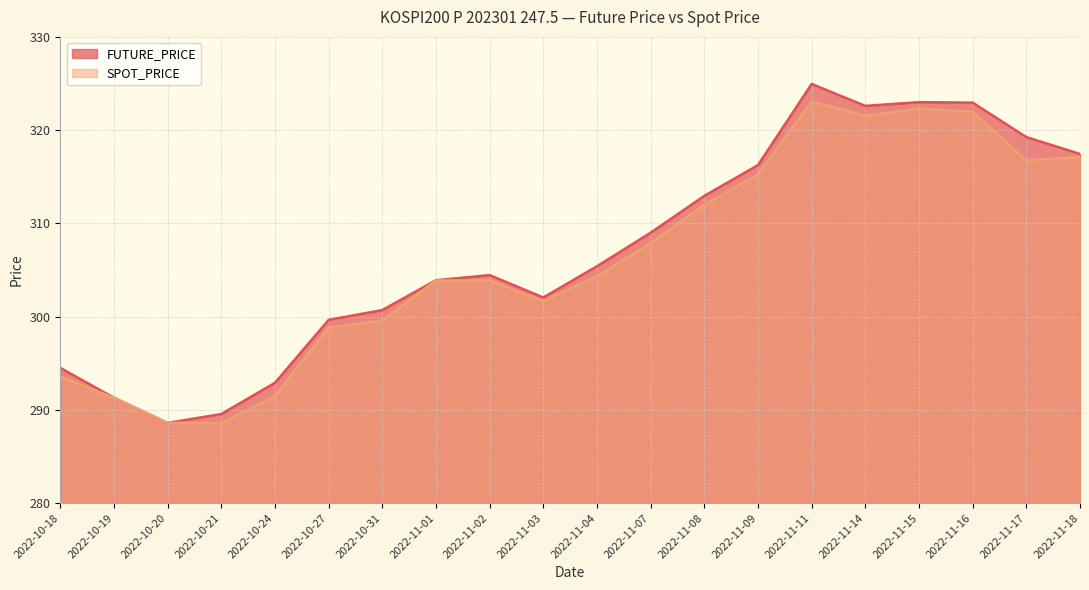

Is it true that FUTURE_PRICE equals 323.0 at 2022-11-15?

True